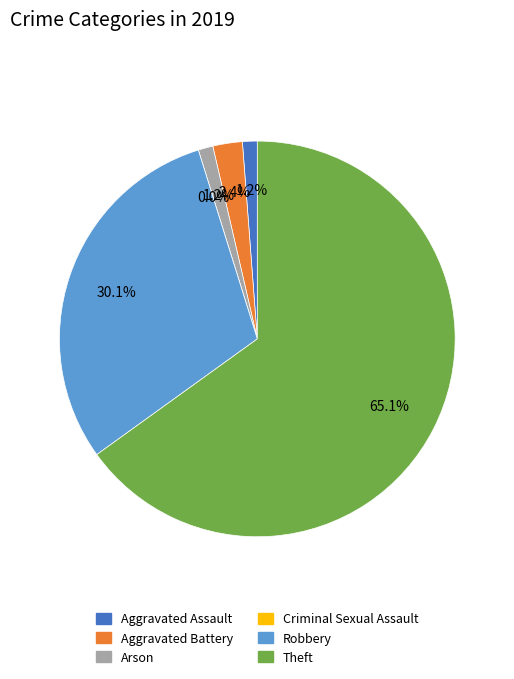

What is the total percentage of Arson and Theft?

66.3%